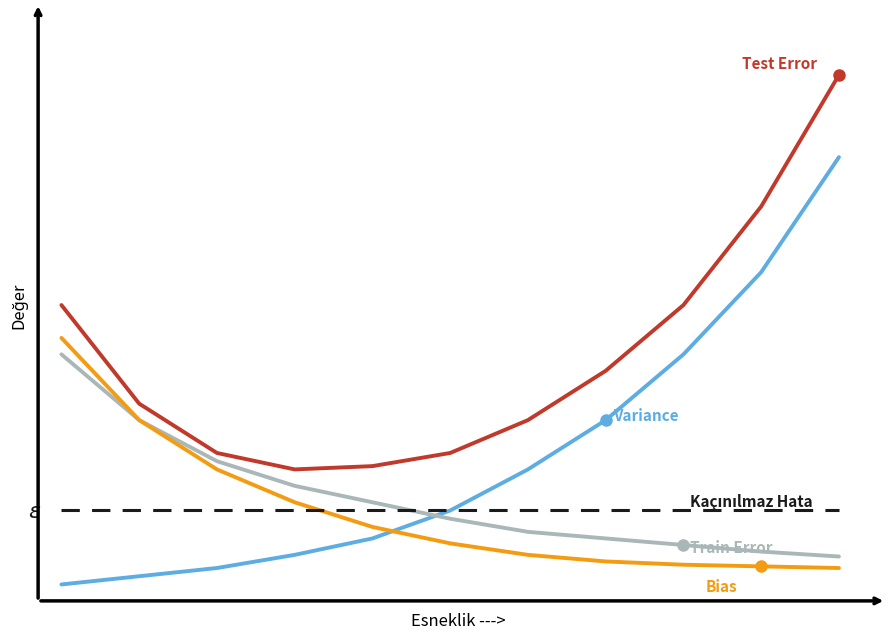

Does the chart display data point markers on the line(s)?

No